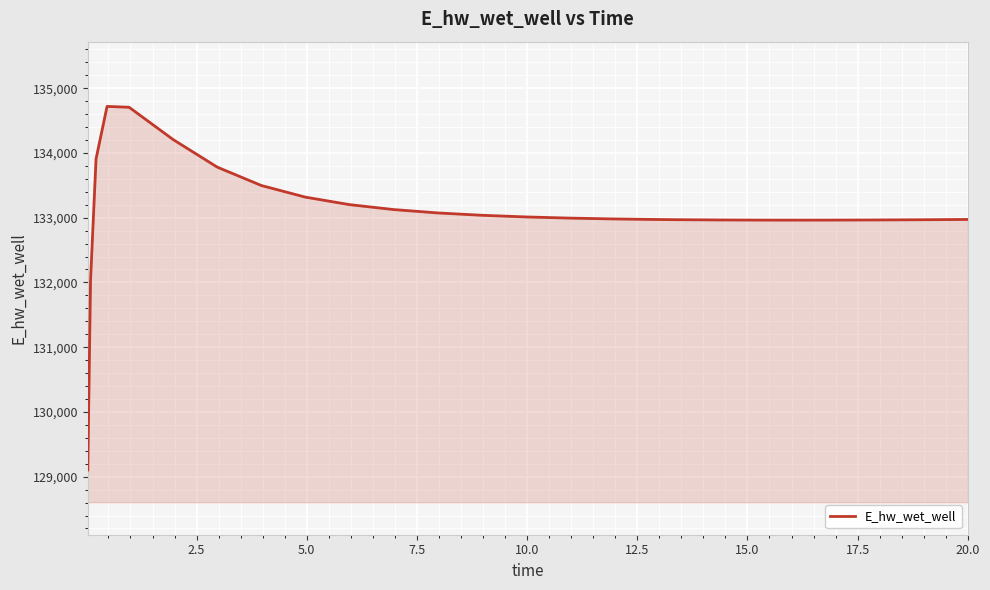

True or false: there are more than 0 points higher than both neighbors.

True